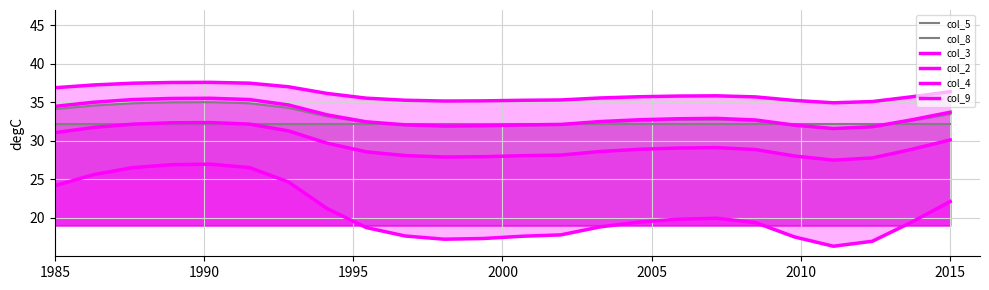

At which label does col_8 first exceed 32?

1985